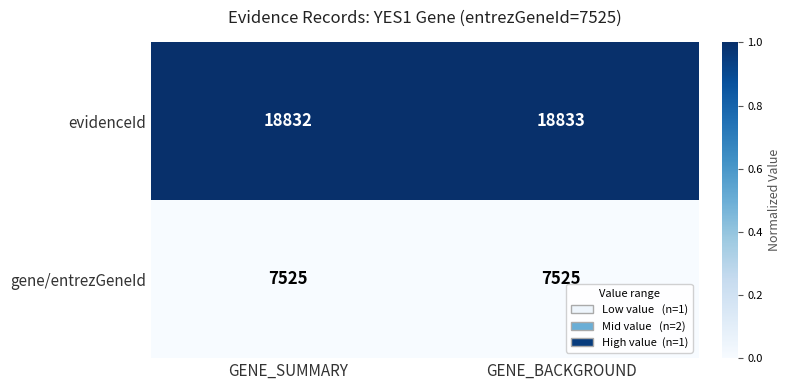

Where is evidenceId nearest to the value 18832?

GENE_SUMMARY